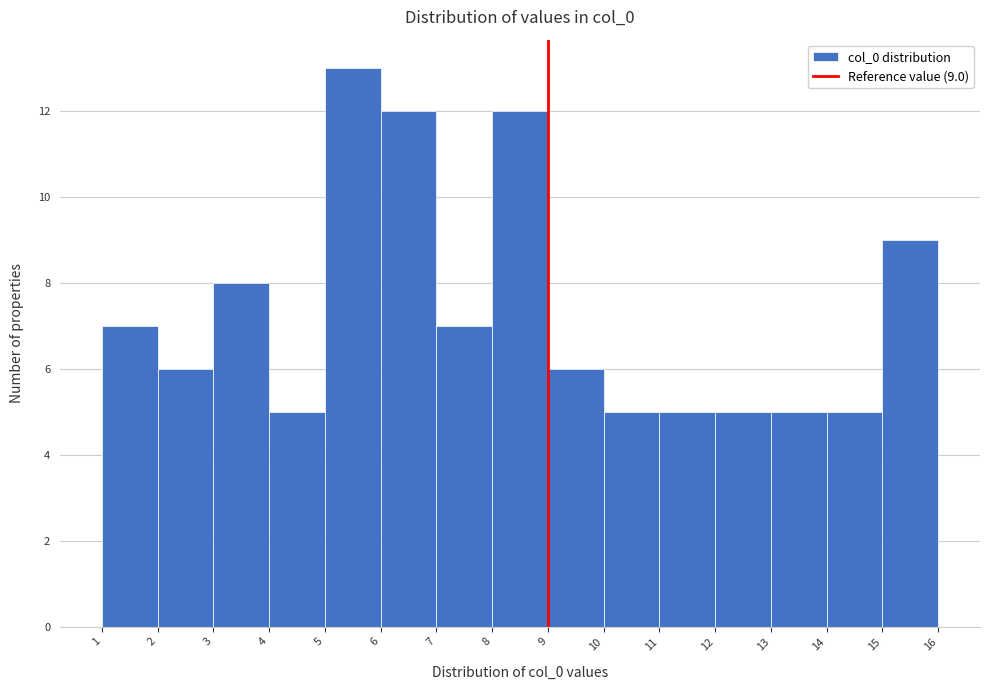

Over which range of the x-axis is the bar tallest?

5 to 6